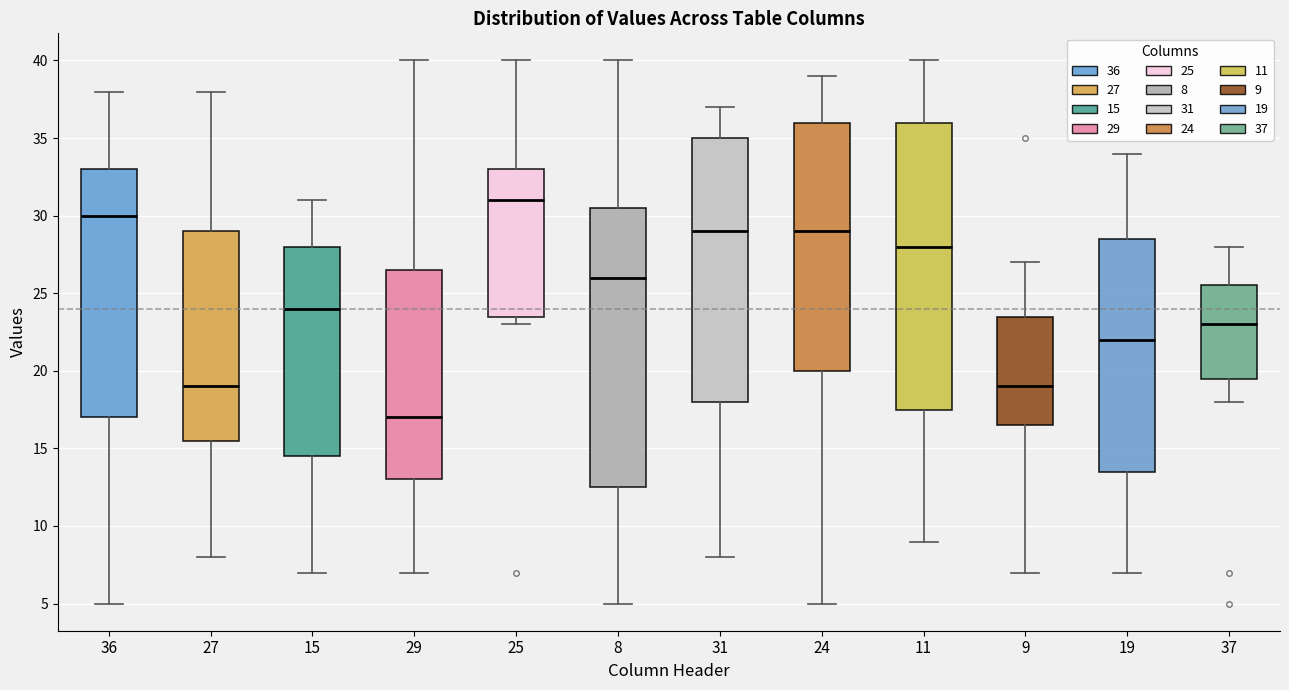

Reading left to right, transcribe this box plot: for each box, give where its median line is, the range the box spans, and where its two whiskers end, as read against the y-axis. The values are not printed on the chart, so give them approximately, as read against the axis.

36: median 30.0, box 17.0 to 33.0, whiskers 5.0 to 38.0
27: median 19.0, box 15.5 to 29.0, whiskers 8.0 to 38.0
15: median 24.0, box 14.5 to 28.0, whiskers 7.0 to 31.0
29: median 17.0, box 13.0 to 26.5, whiskers 7.0 to 40.0
25: median 31.0, box 23.5 to 33.0, whiskers 23.0 to 40.0
8: median 26.0, box 12.5 to 30.5, whiskers 5.0 to 40.0
31: median 29.0, box 18.0 to 35.0, whiskers 8.0 to 37.0
24: median 29.0, box 20.0 to 36.0, whiskers 5.0 to 39.0
11: median 28.0, box 17.5 to 36.0, whiskers 9.0 to 40.0
9: median 19.0, box 16.5 to 23.5, whiskers 7.0 to 27.0
19: median 22.0, box 13.5 to 28.5, whiskers 7.0 to 34.0
37: median 23.0, box 19.5 to 25.5, whiskers 18.0 to 28.0